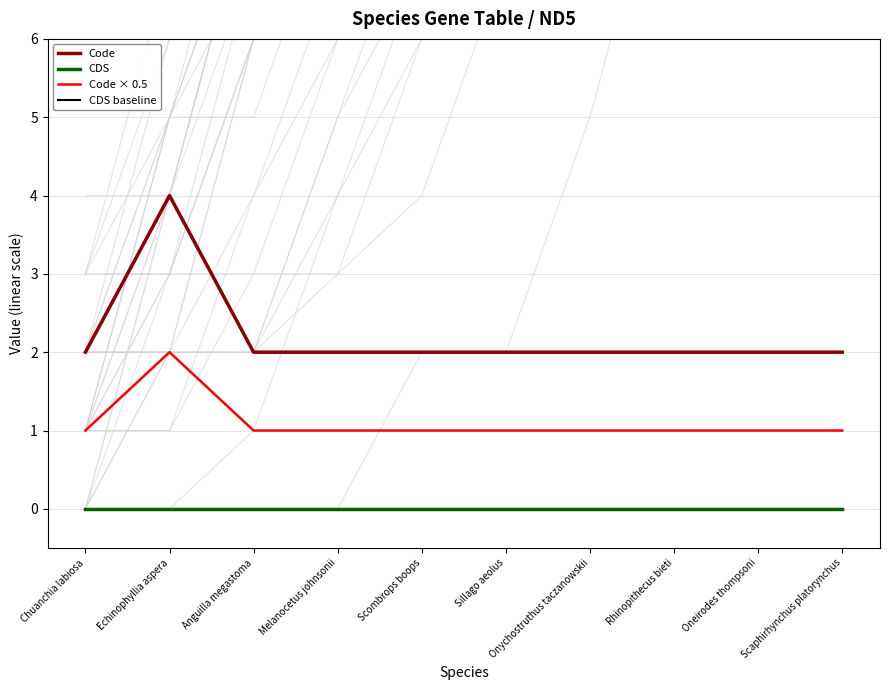

List the series in order of their peak value, lowest first.

CDS, CDS baseline, Code × 0.5, Code